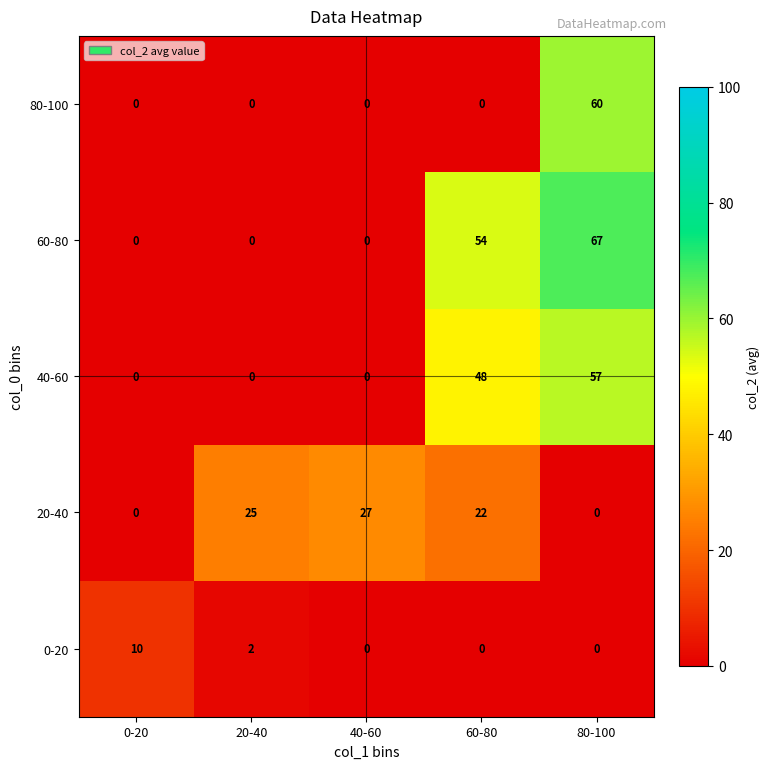

How many data points does each series have?

5